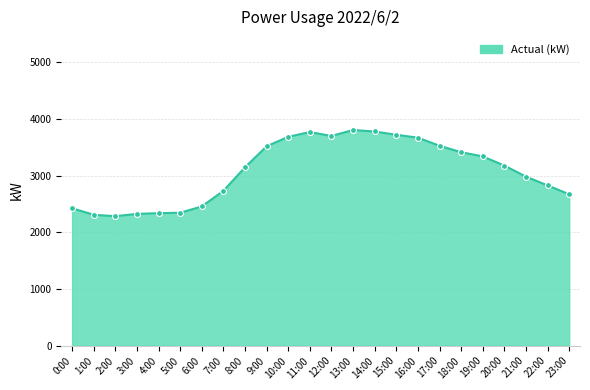

Which has a higher value, 8:00 or 18:00?

18:00